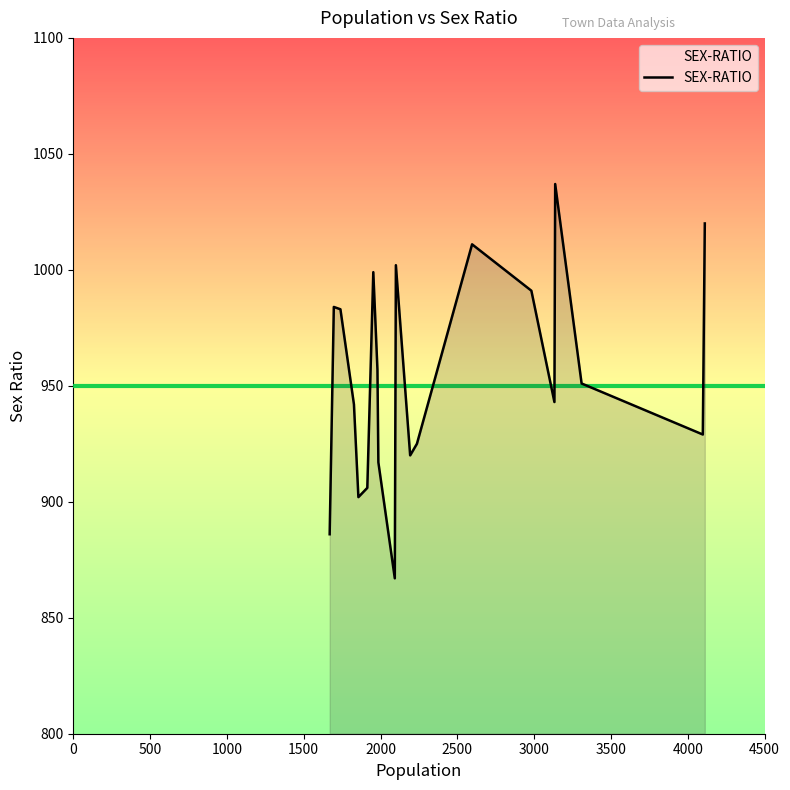

What is the minimum value shown in the chart?

867